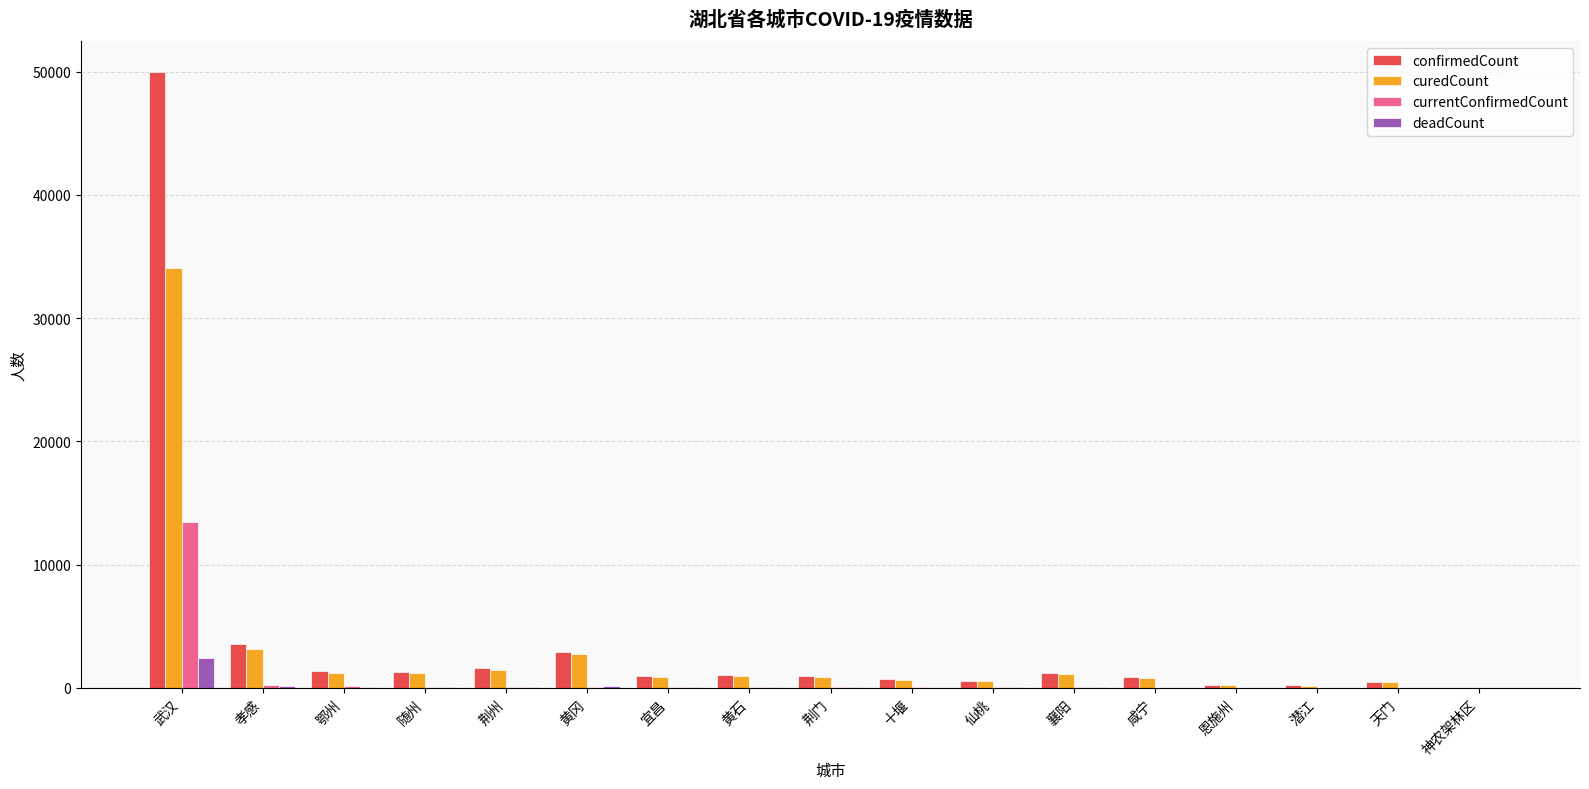

What is the sum of all currentConfirmedCount values?

14427